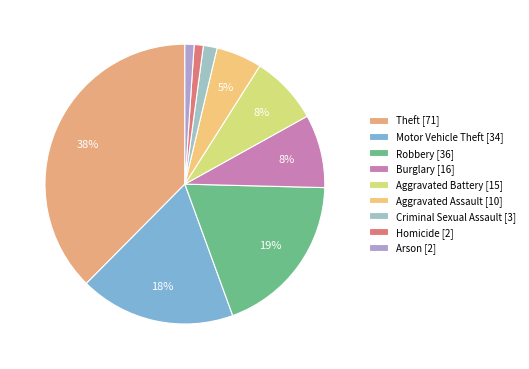

What is the largest slice in the pie chart?

Theft